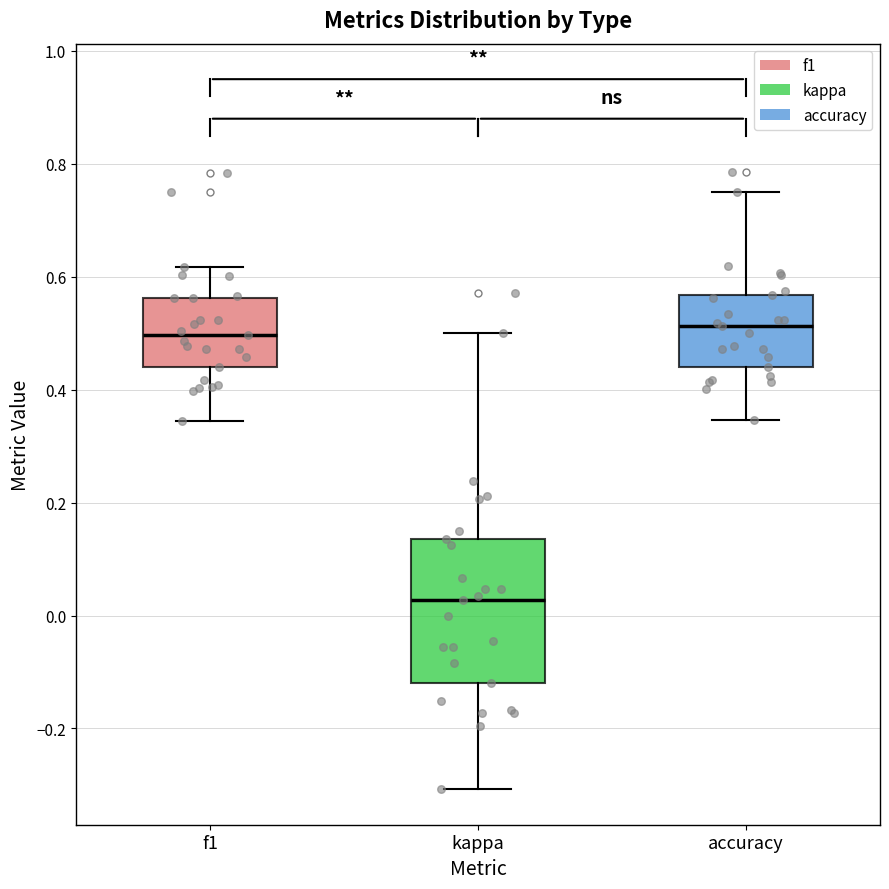

Reading left to right, transcribe this box plot: for each box, give where its median line is, the range the box spans, and where its two whiskers end, as read against the y-axis. The values are not printed on the chart, so give them approximately, as read against the axis.

f1: median 0.50, box 0.44 to 0.56, whiskers 0.34 to 0.62
kappa: median 0.02, box -0.12 to 0.14, whiskers -0.30 to 0.50
accuracy: median 0.52, box 0.44 to 0.56, whiskers 0.34 to 0.76